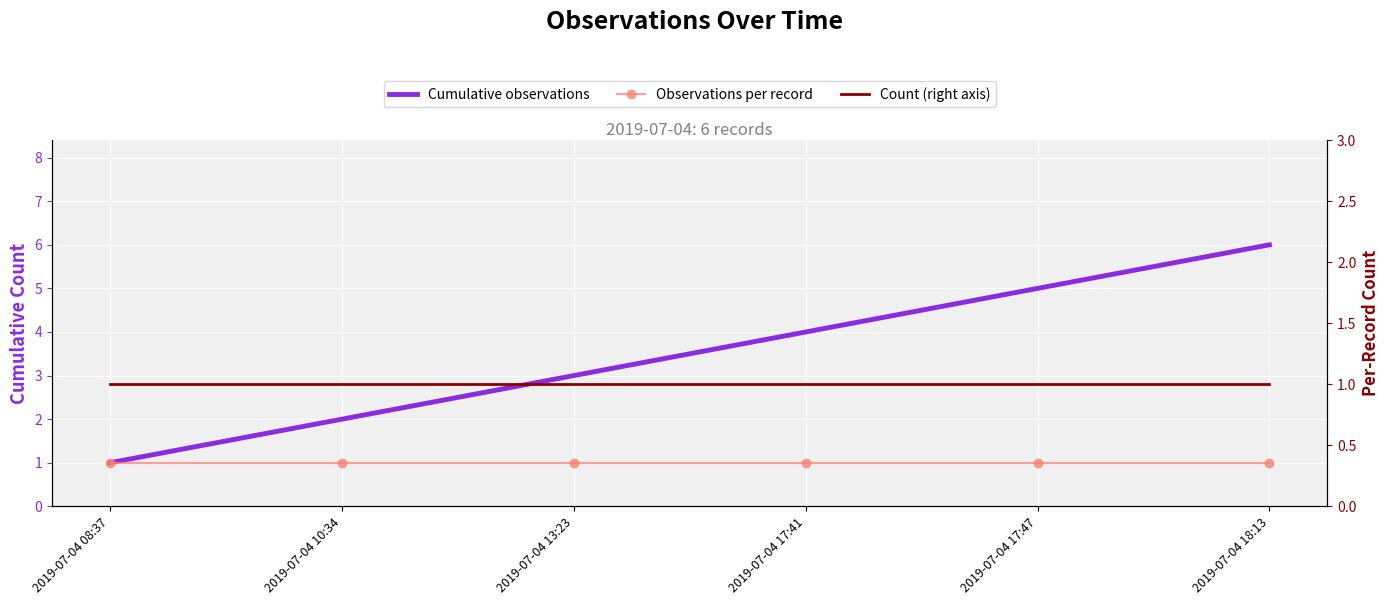

At which label is Cumulative observations closest to 3?

2019-07-04 13:23